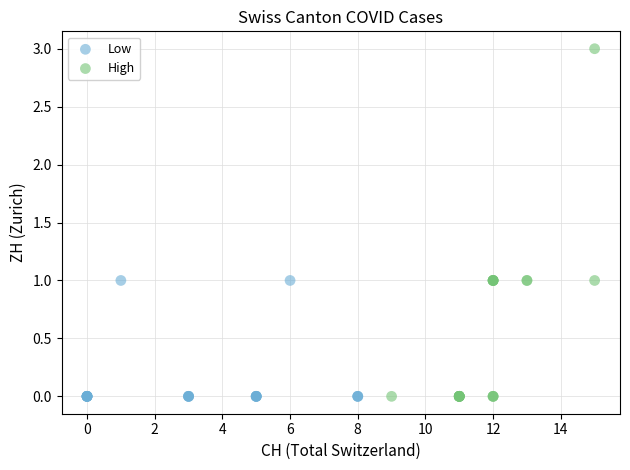

Which series has the largest Y range (max minus min)?

High